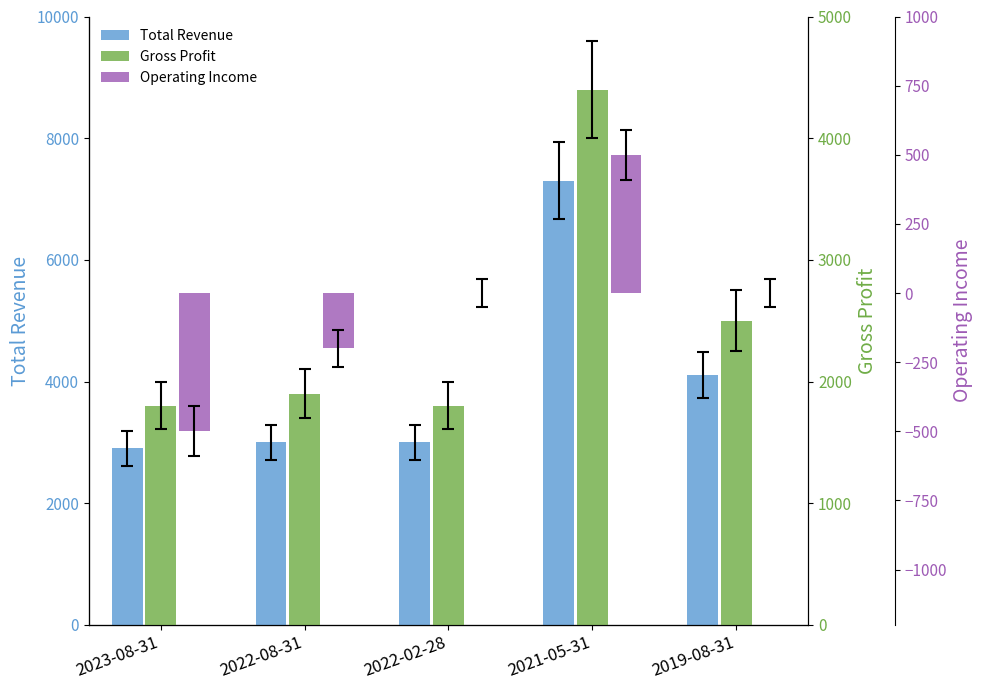

How many bars are there in each group?

3